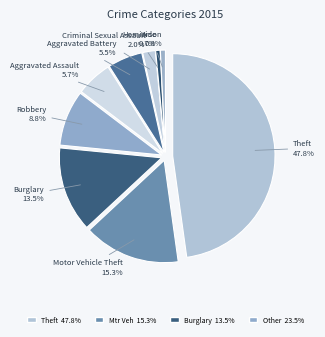

Does Robbery represent more than half of the total?

No